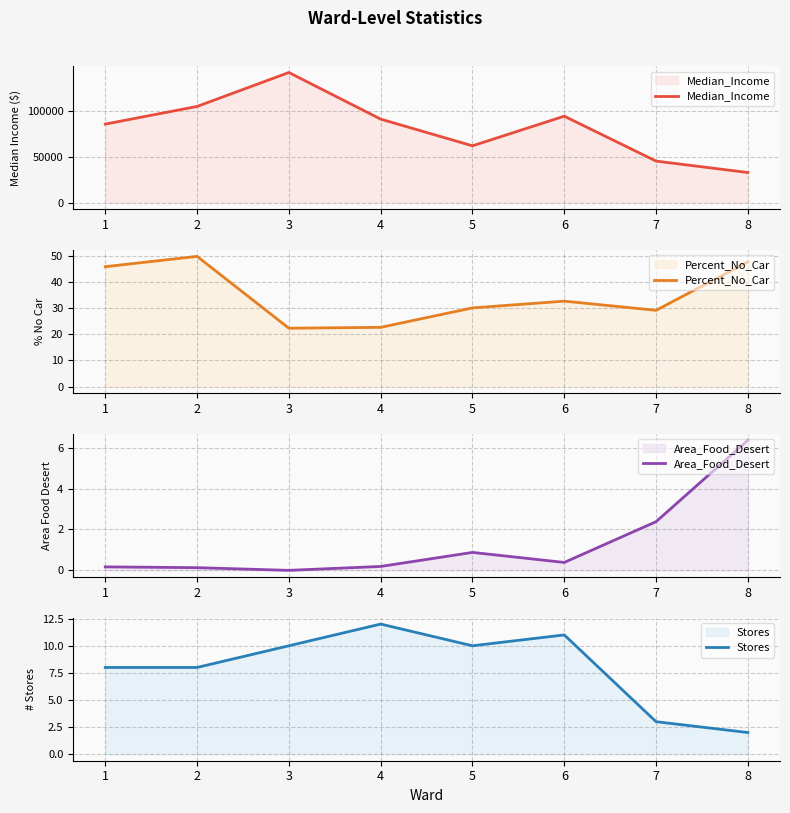

True or false: Area_Food_Desert has a value of 0.2 at 4.

True